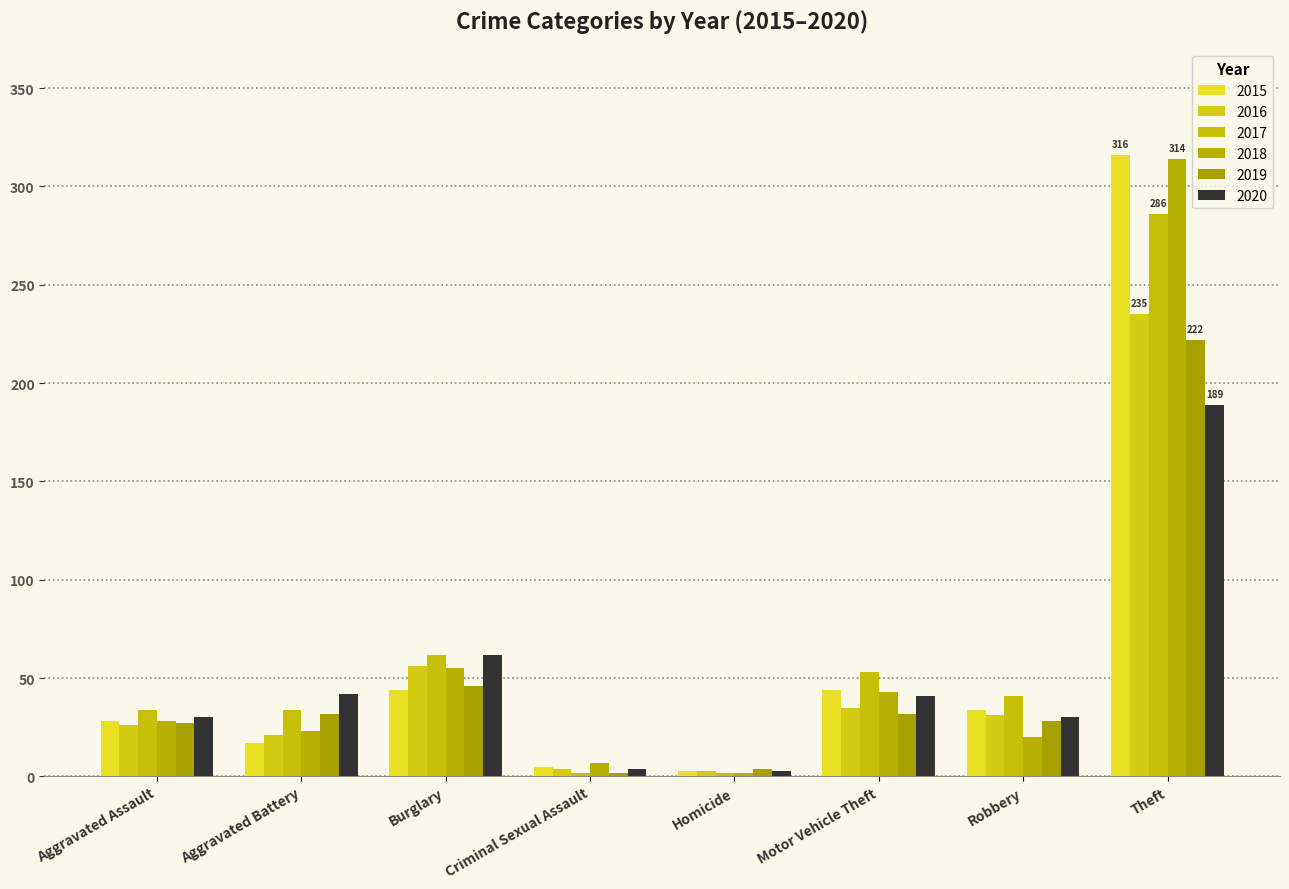

How many bars are there in each group?

6